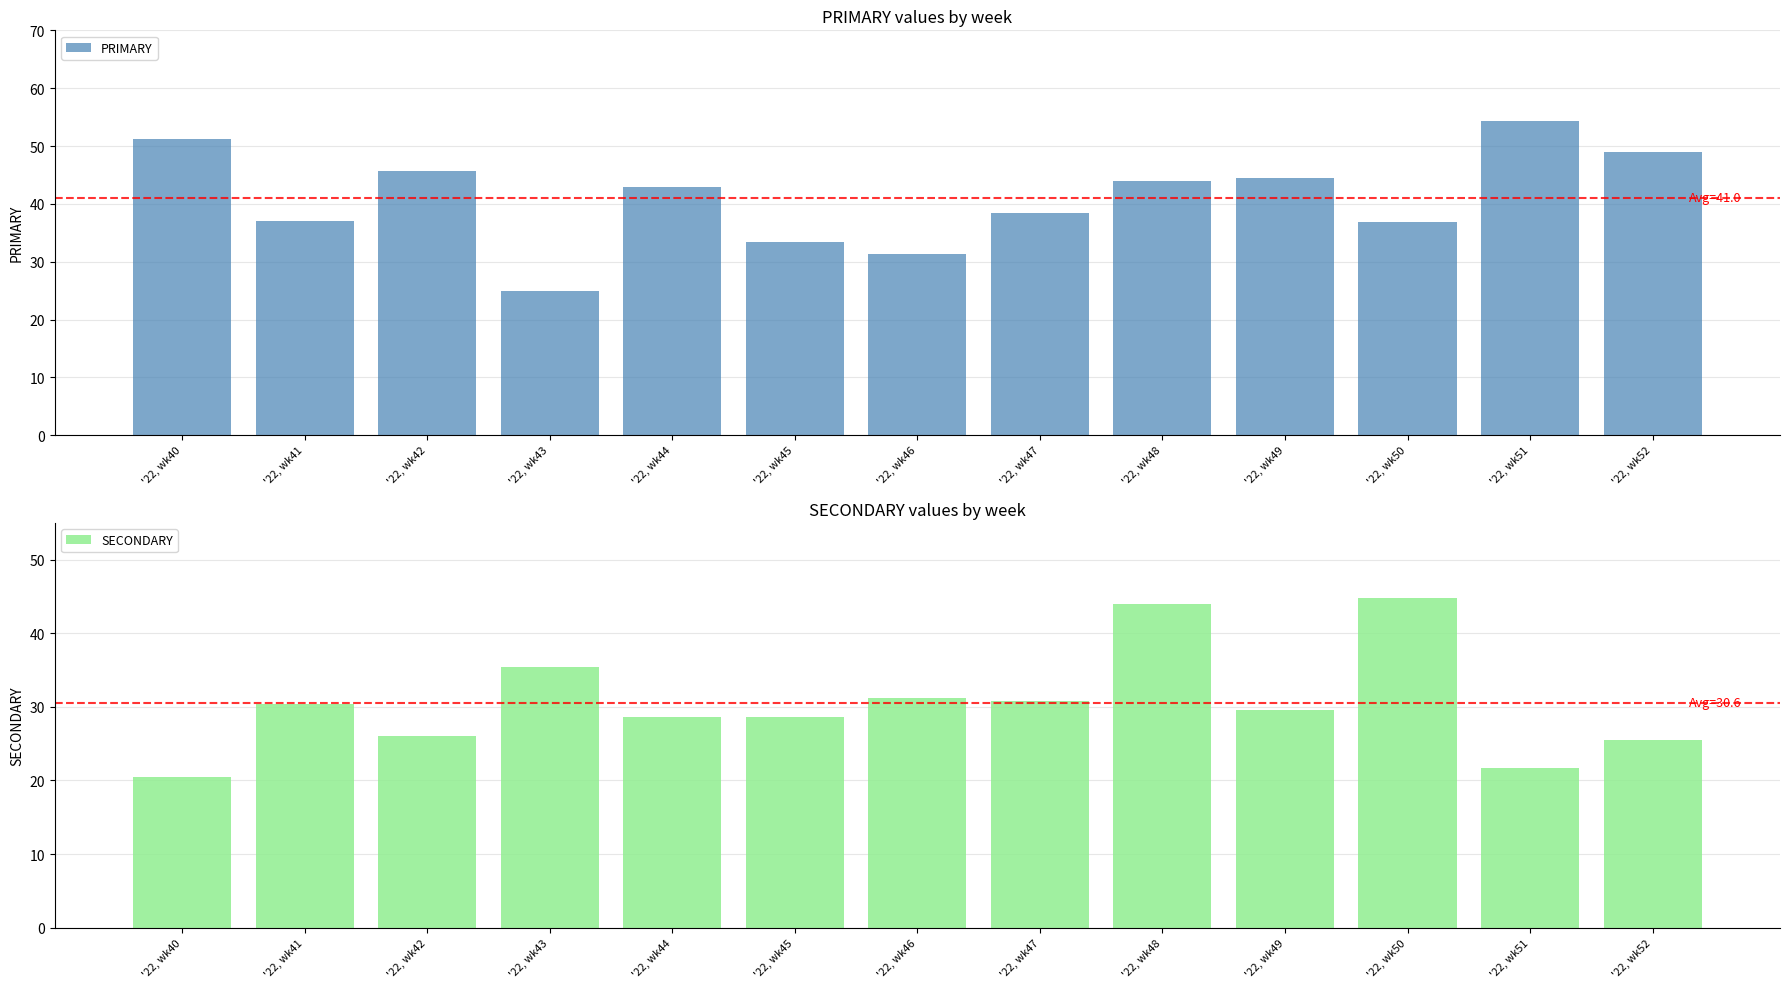

Which series has the largest total across all categories?

PRIMARY